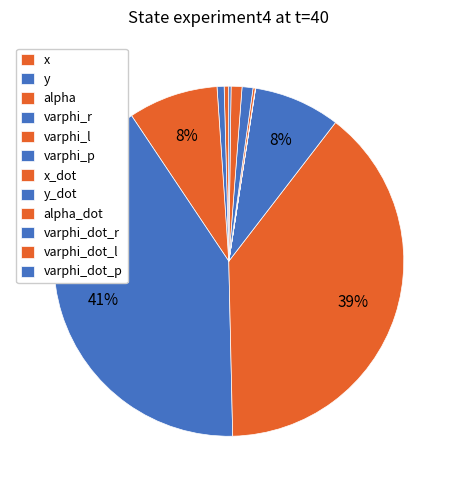

To the nearest percent, what percentage of the pie is varphi_l?

39%